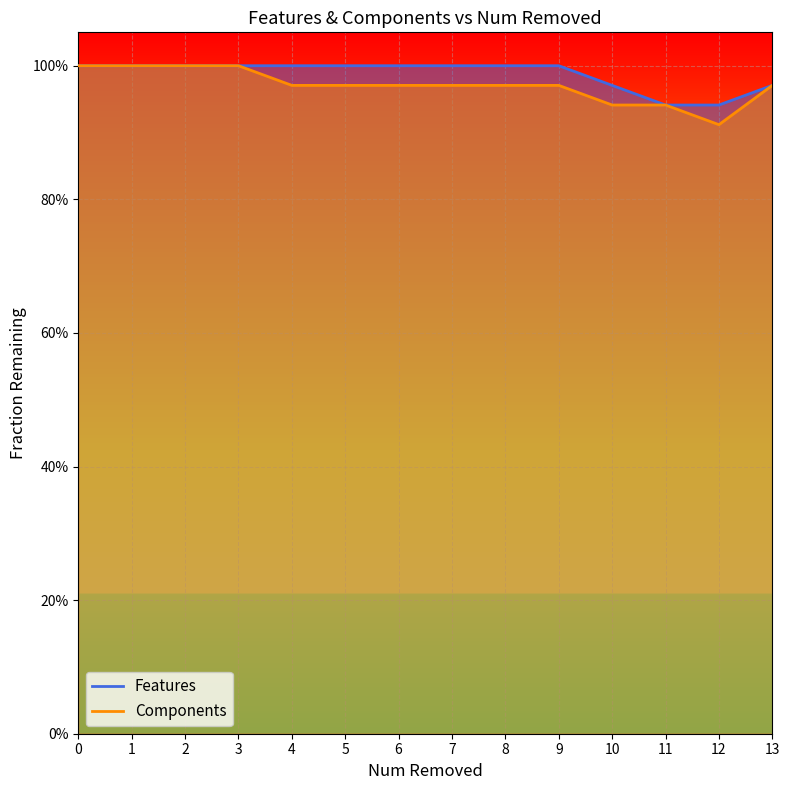

What is the sum of the Features values at 2 and 13?

2.0